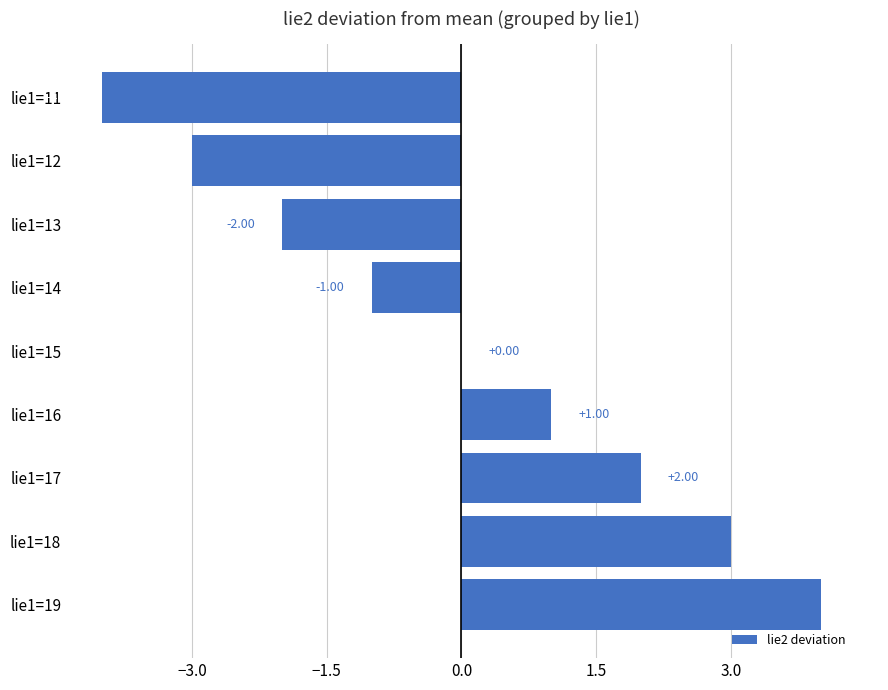

Between lie1=12 and lie1=14, which is larger?

lie1=14